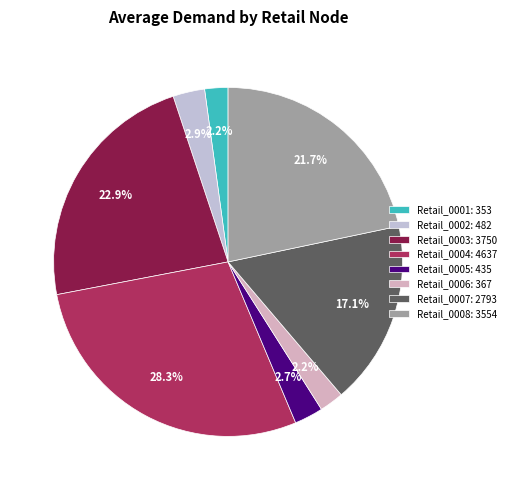

How many slices are in this pie chart?

8